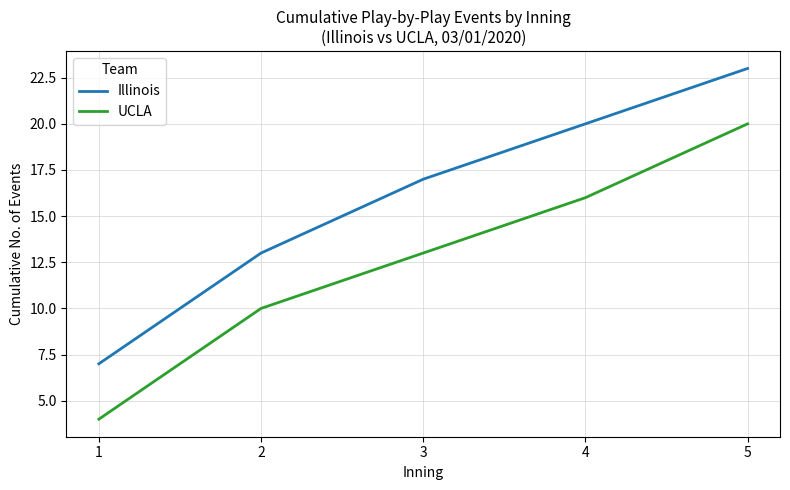

Rank the series by their maximum value, from lowest to highest.

UCLA, Illinois